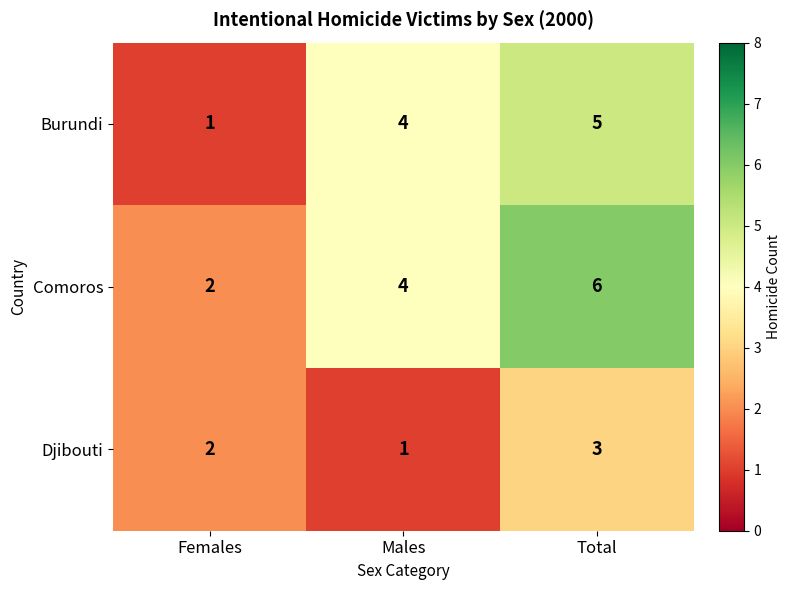

What is the average value of the Burundi series?

3